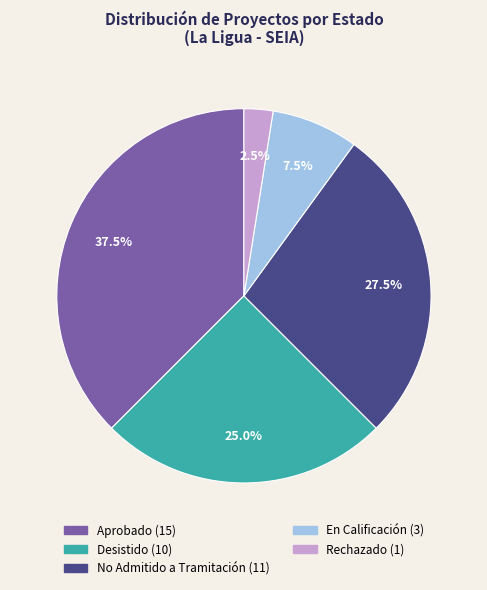

Is there any slice that represents more than half of the pie?

No